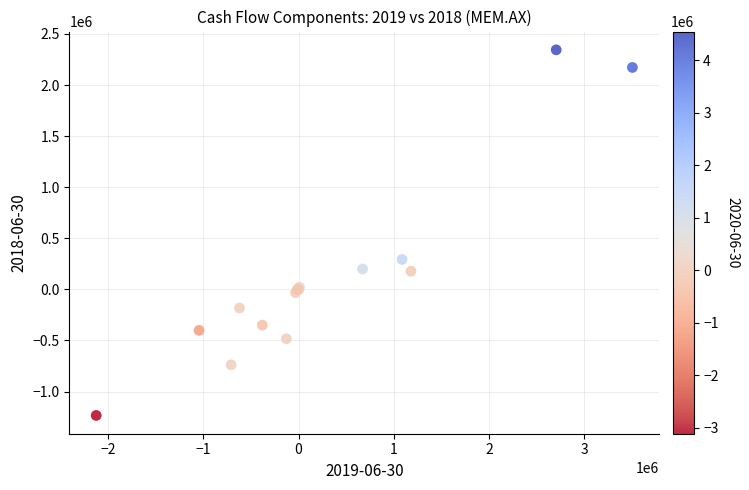

What Y value in the scatter plot is closest to 555126?

292909